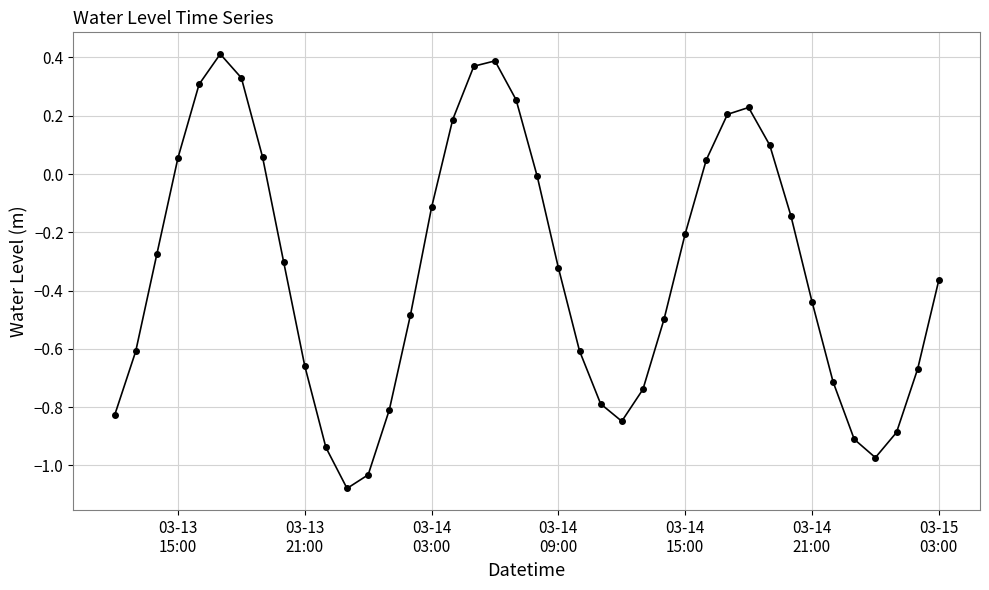

True or false: there are more than 0 points higher than both neighbors.

True